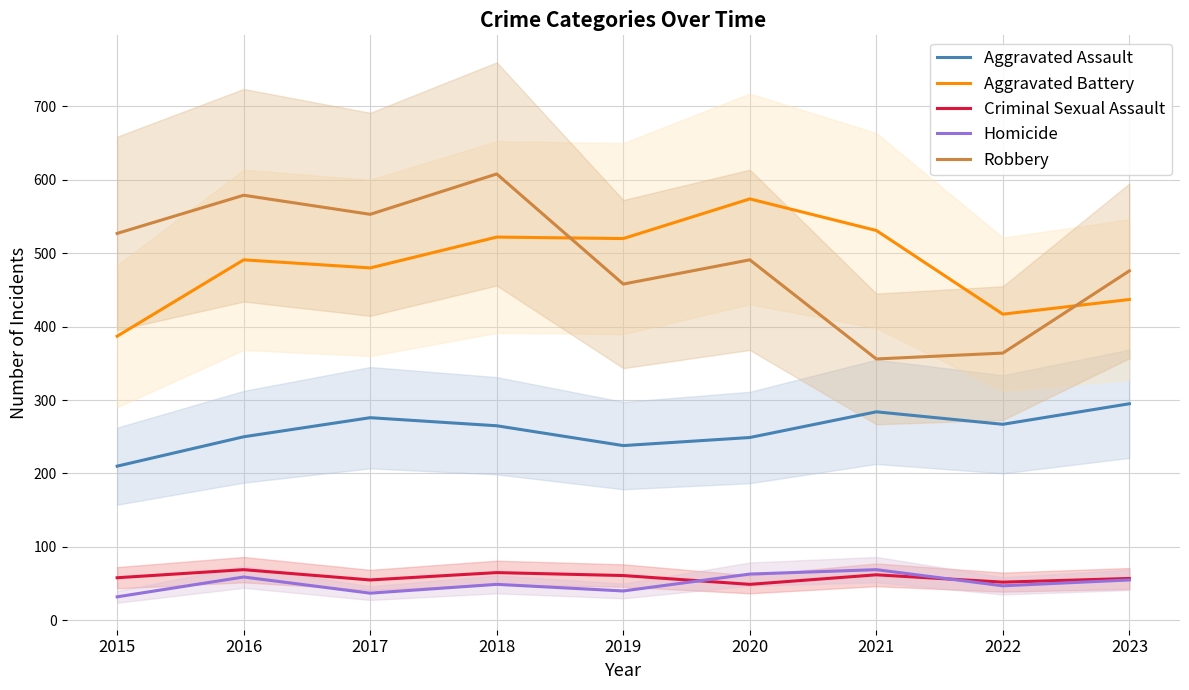

Rank the categories by Aggravated Assault value from lowest to highest.

2015, 2019, 2020, 2016, 2018, 2022, 2017, 2021, 2023